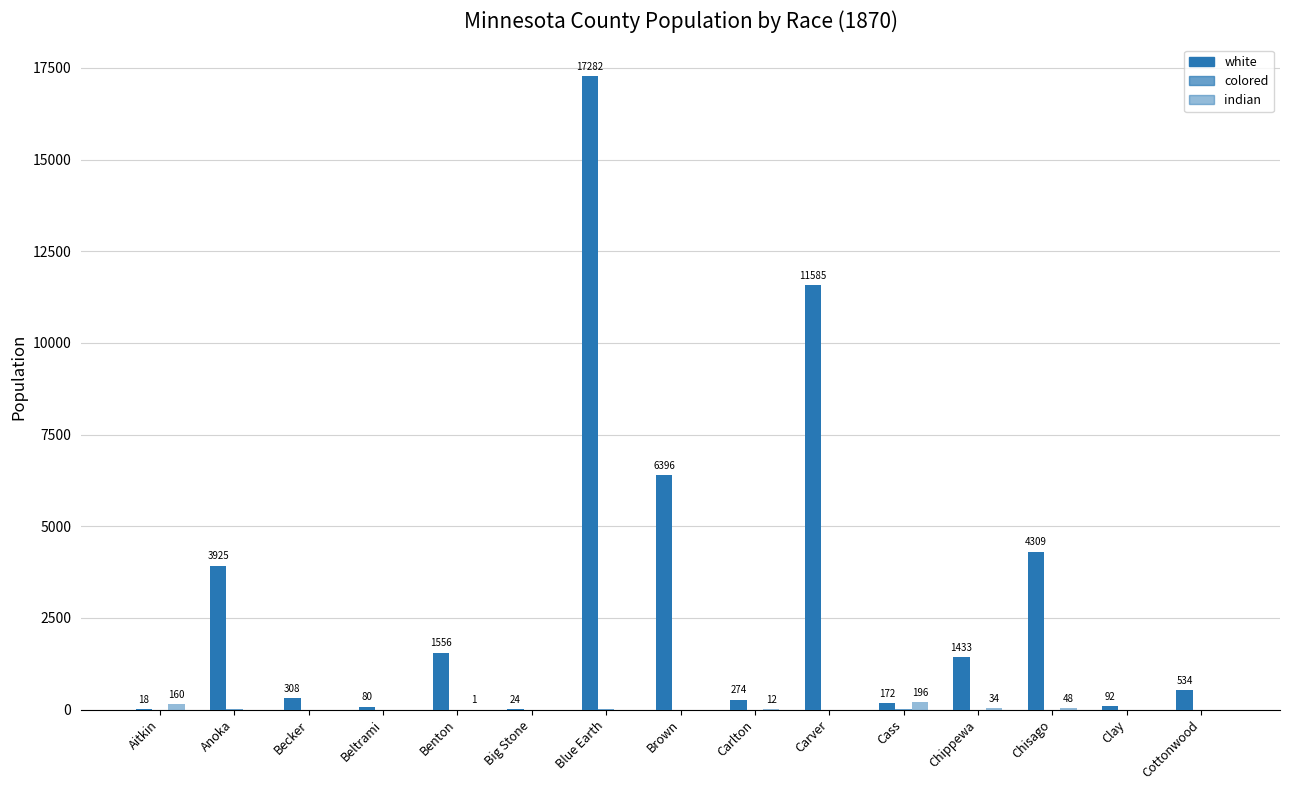

How many series are shown in this chart?

3